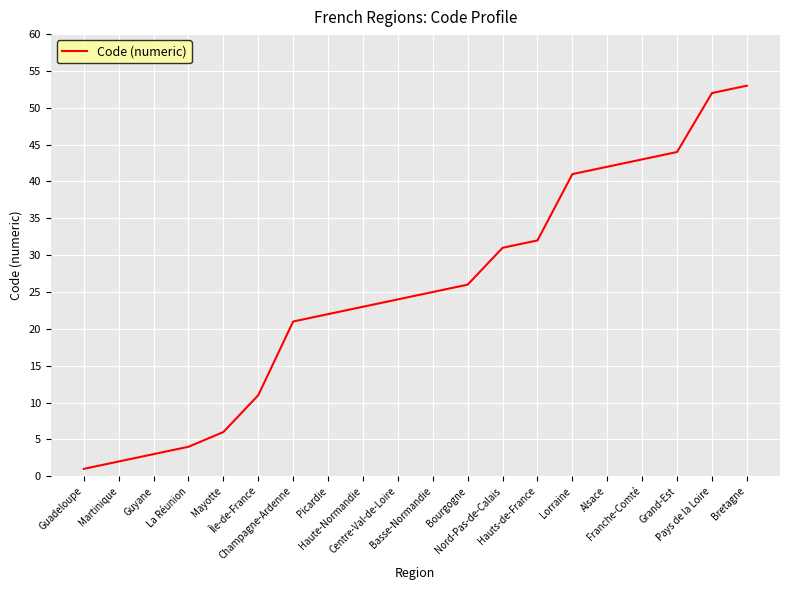

Approximately how many times larger is the value at Alsace compared to Hauts-de-France?

1.3